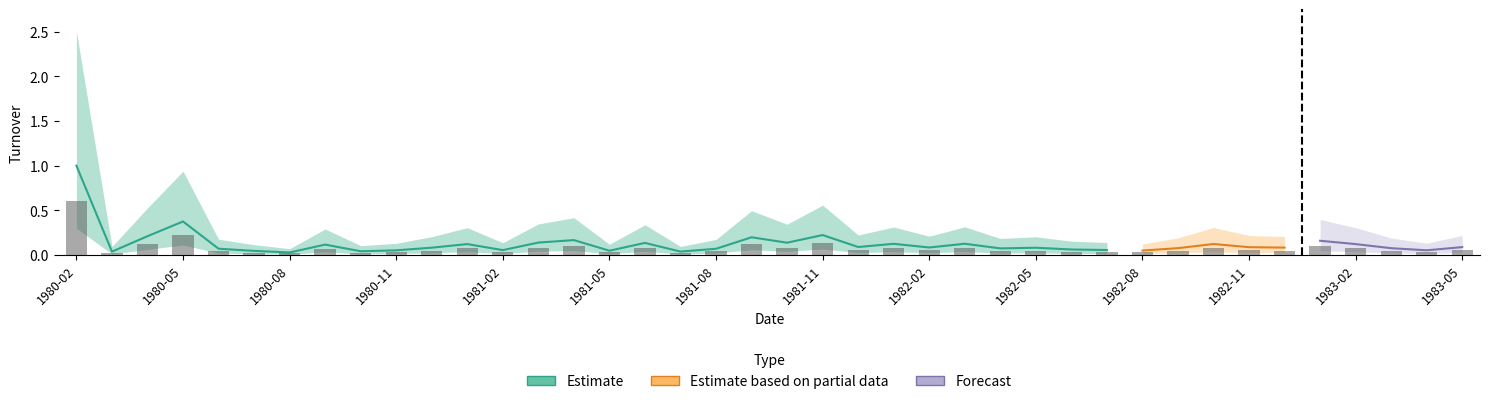

List the labels in order of value, largest first.

1980-02, 1980-05, 1981-11, 1980-04, 1981-09, 1981-04, 1983-01, 1981-03, 1981-10, 1981-06, 1982-03, 1982-01, 1982-10, 1981-01, 1983-02, 1980-09, 1981-12, 1983-05, 1982-11, 1982-02, 1982-12, 1980-12, 1982-05, 1982-09, 1983-03, 1982-04, 1980-06, 1981-08, 1982-06, 1982-07, 1981-02, 1983-04, 1980-11, 1982-08, 1981-05, 1980-07, 1980-10, 1981-07, 1980-03, 1980-08